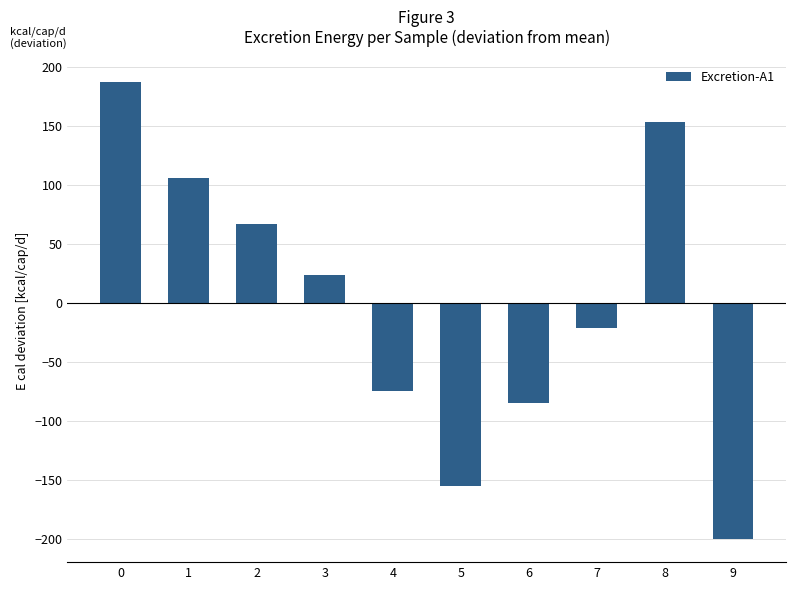

How many bars are there in total?

10